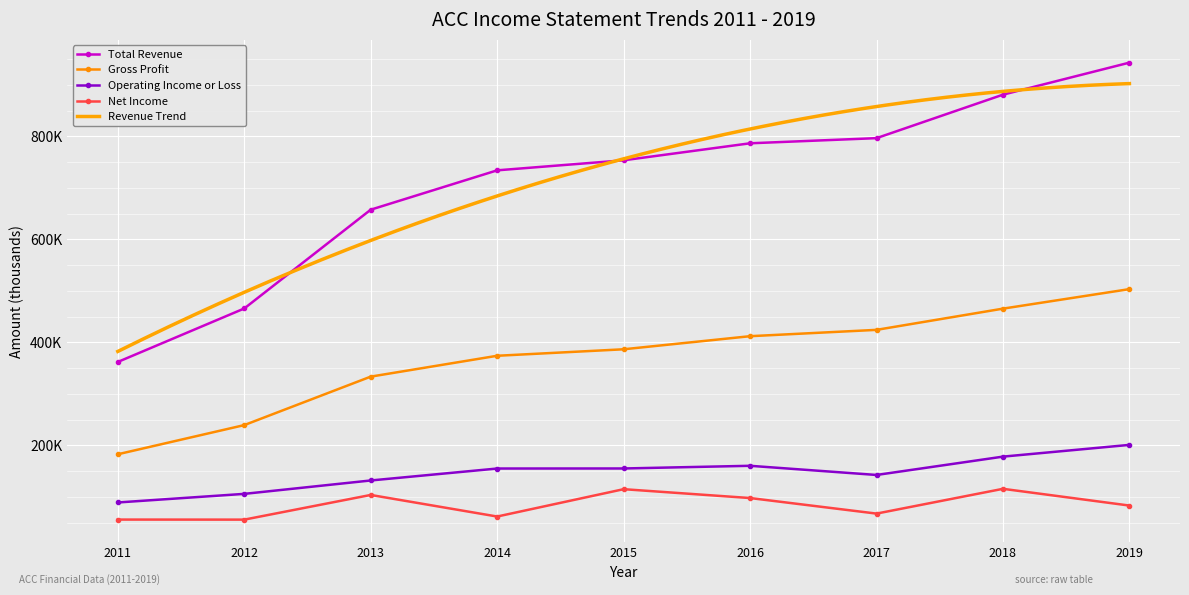

What value does the Operating Income or Loss series have at 2018, to the nearest 100?

178100